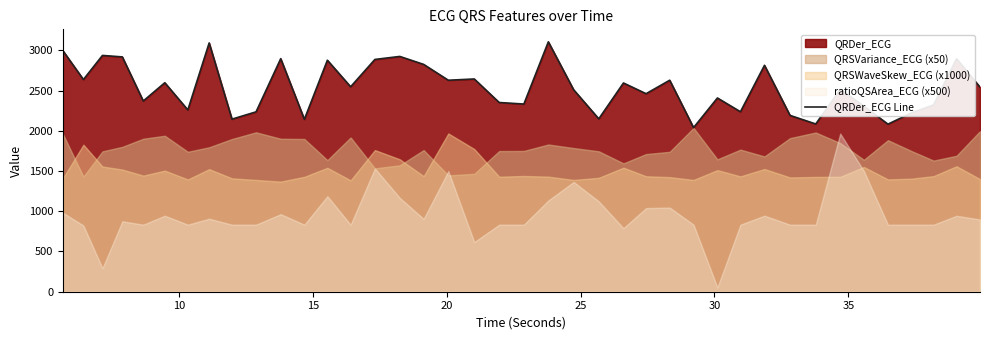

What is the highest value of the QRDer_ECG Line series?

3105.3